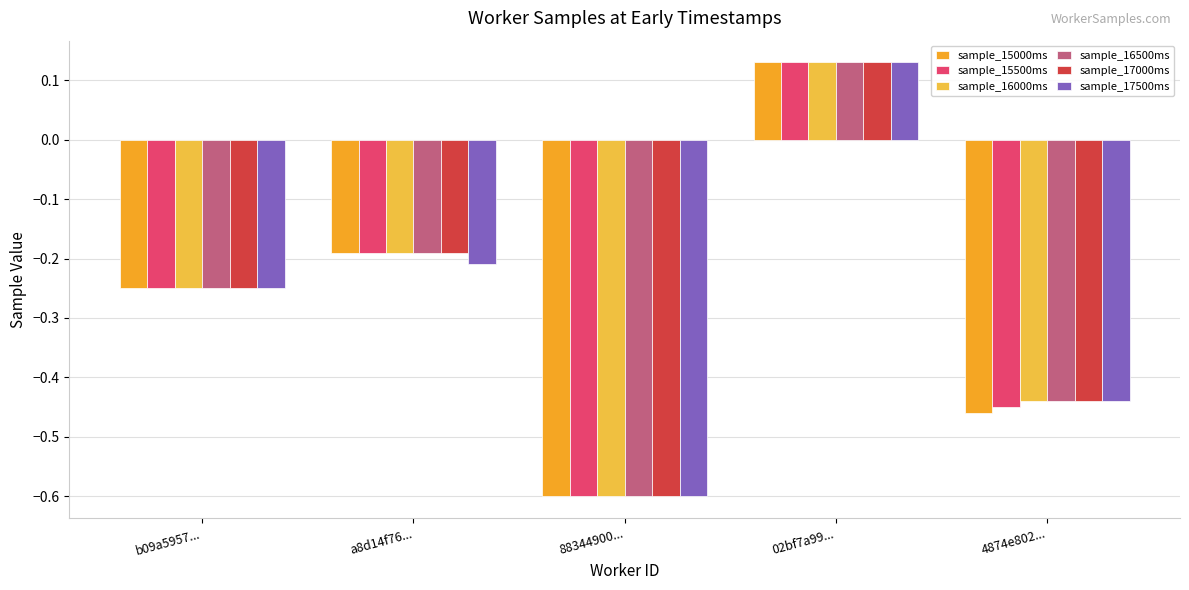

How many categories are shown in the chart?

5